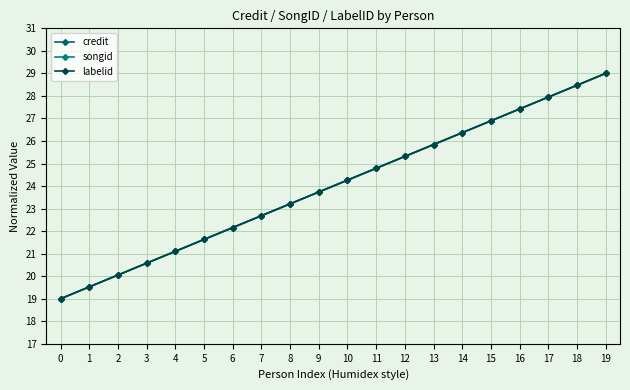

At how many categories does at least one series exceed 26?

6